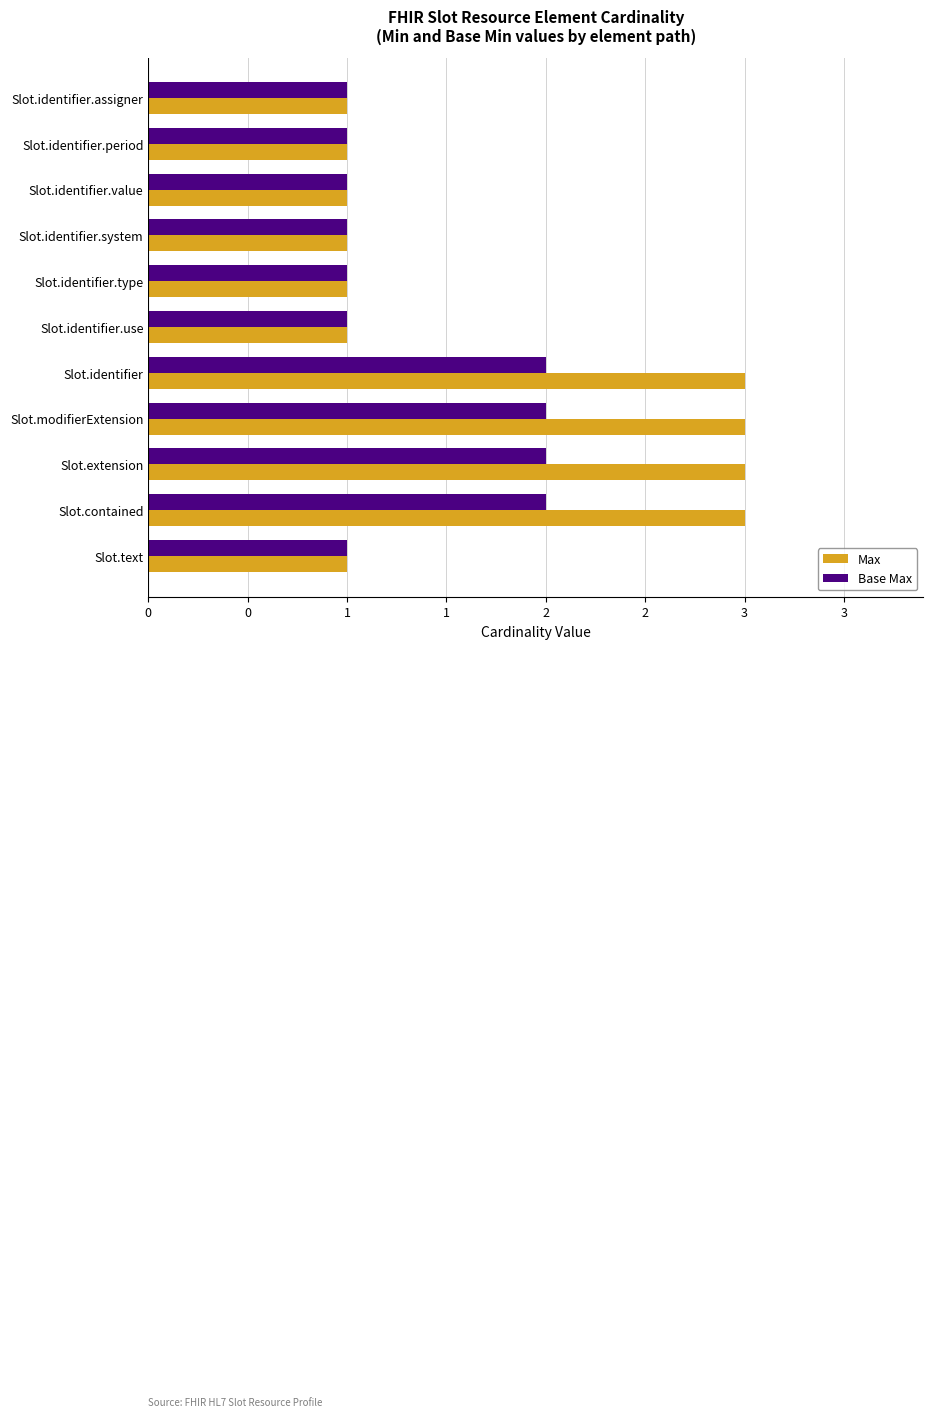

Which series has the largest total across all categories?

Max